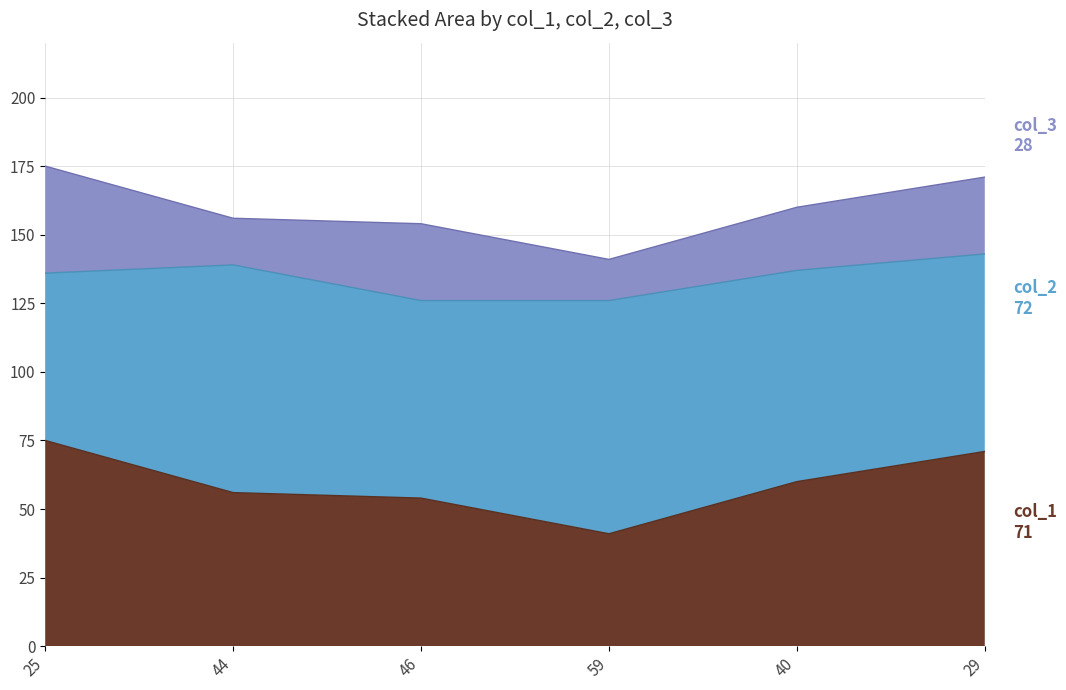

Count the number of categories in the chart.

6